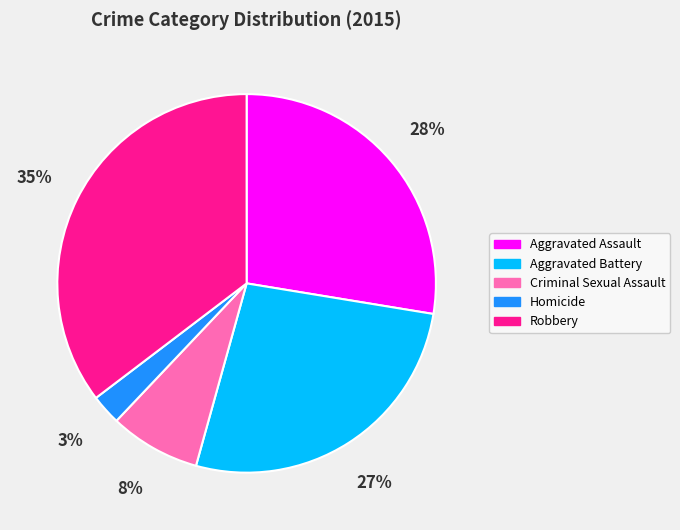

How many segments does this pie chart have?

5